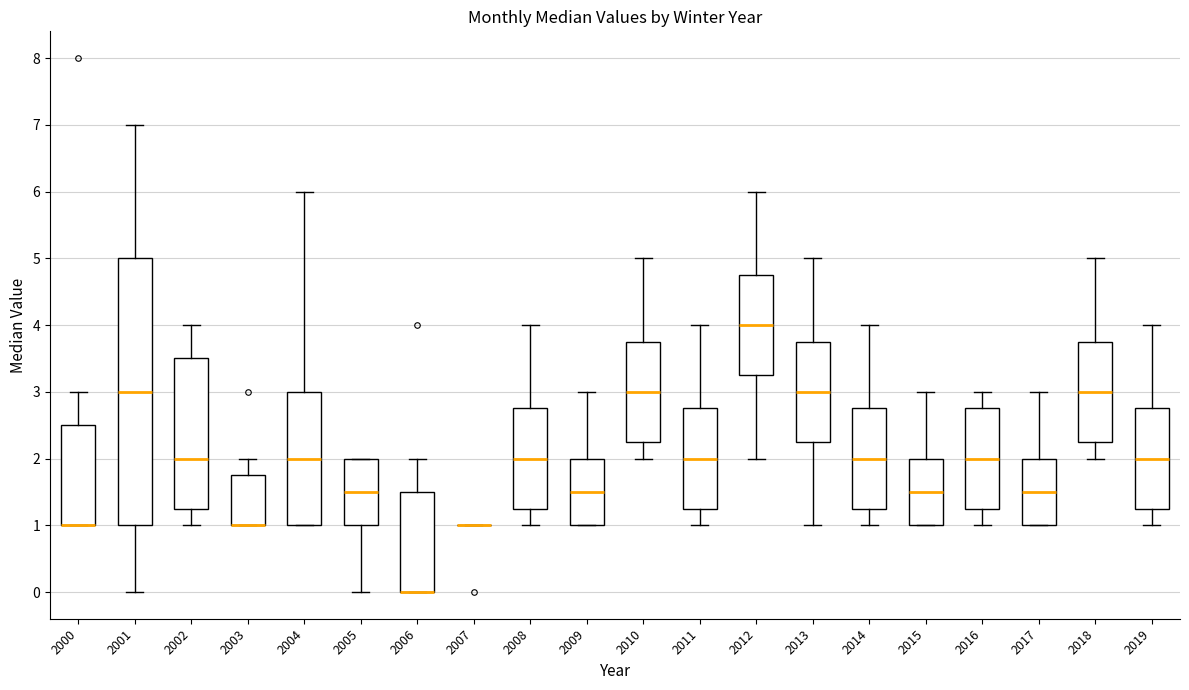

Where is the upper edge of the box at x = 2008 on the y-axis? The values are not printed on the chart, so give them approximately, as read against the axis.

2.8